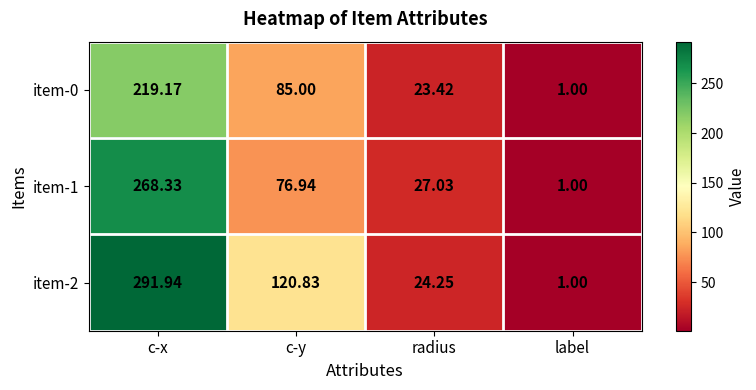

Rank the series by their average value, from lowest to highest.

item-0, item-1, item-2